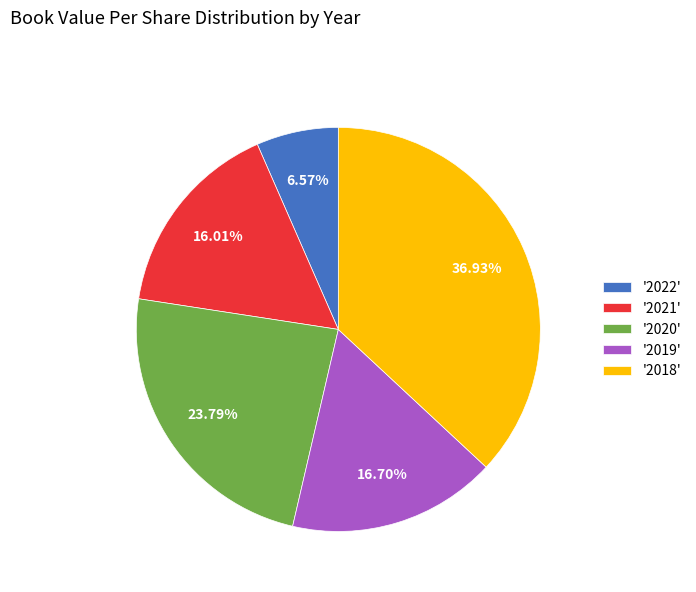

Which category has the smallest portion of the pie?

'2022'